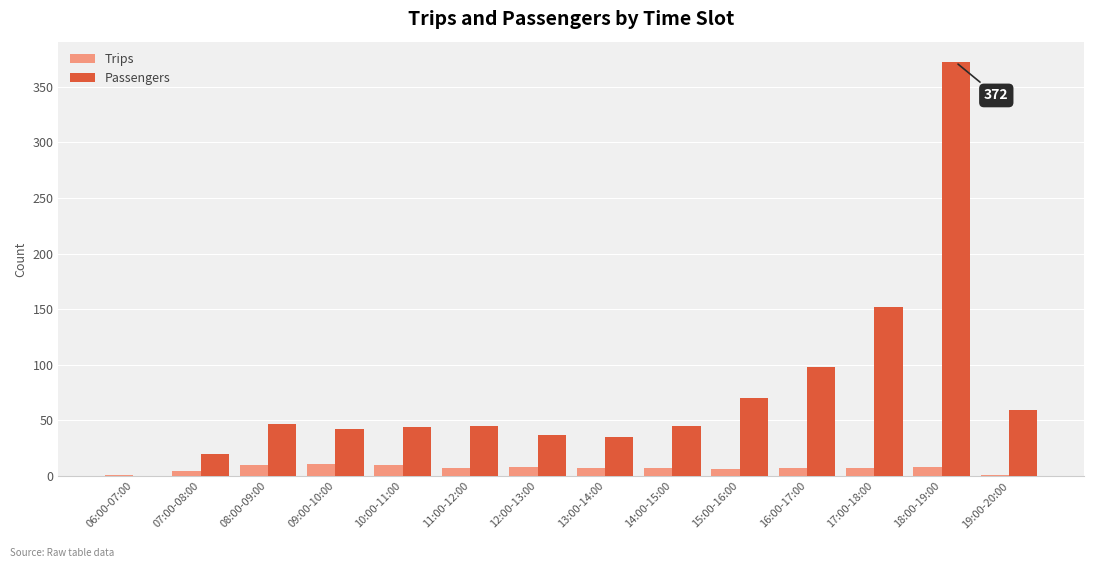

At which category is the sum across all series the highest?

18:00-19:00